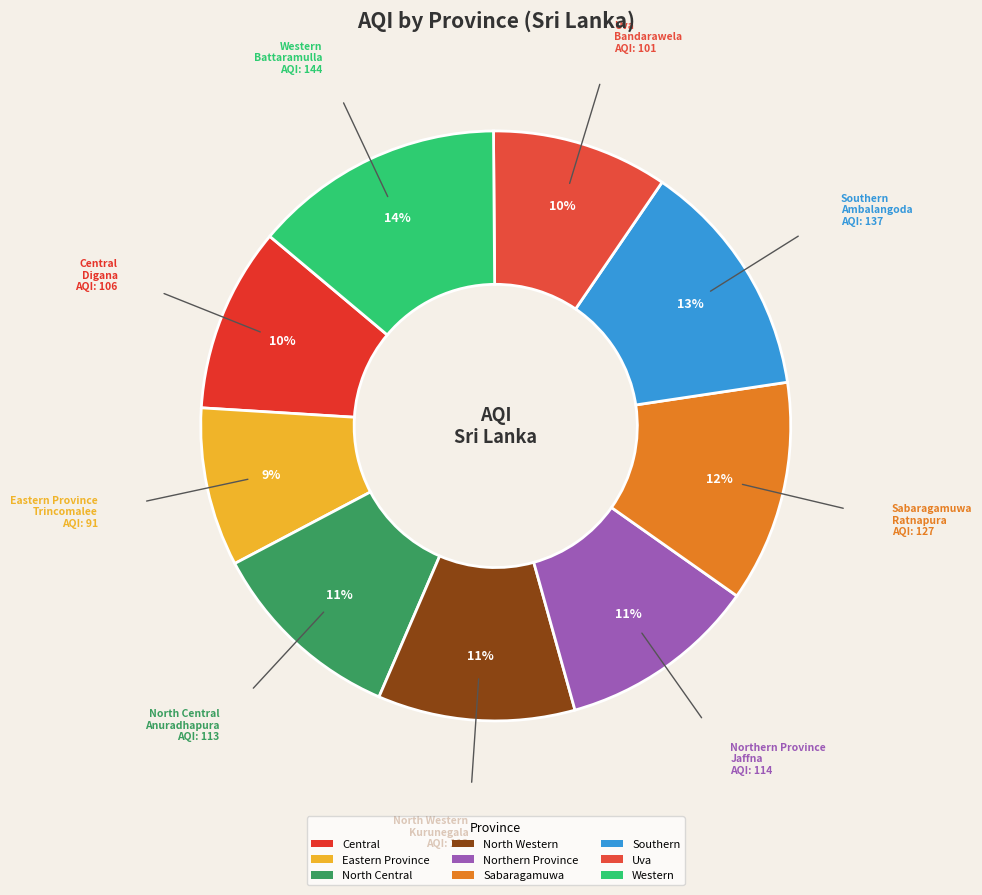

Does Eastern Province account for over 50% of the chart?

No